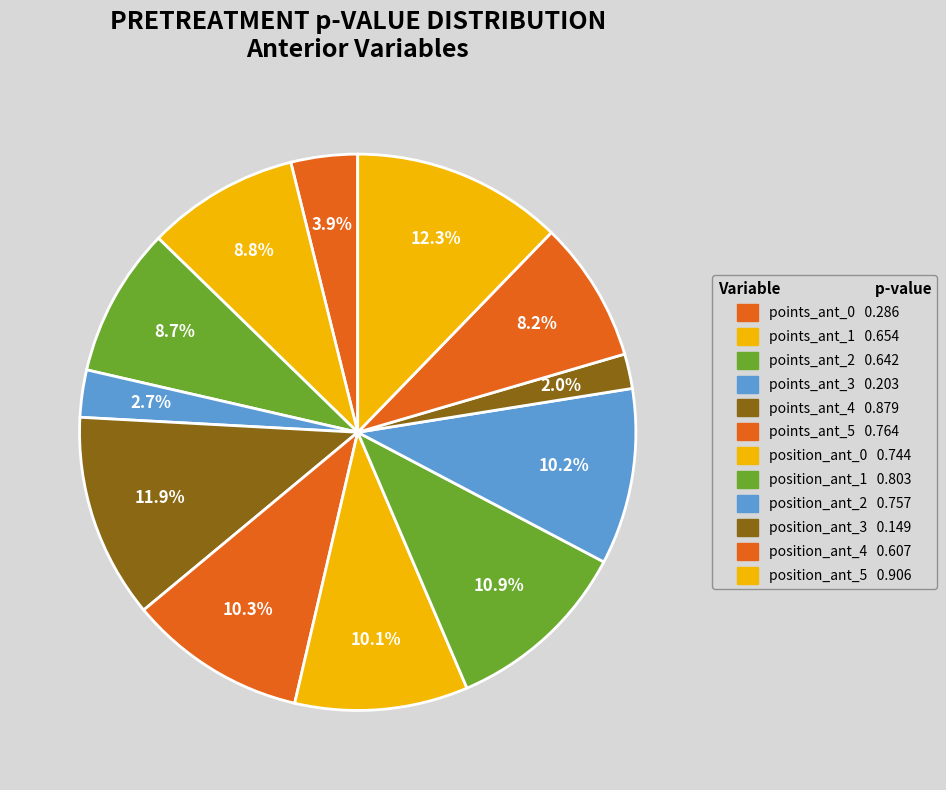

Rank the categories by value from lowest to highest.

position_ant_3, points_ant_3, points_ant_0, position_ant_4, points_ant_2, points_ant_1, position_ant_0, position_ant_2, points_ant_5, position_ant_1, points_ant_4, position_ant_5